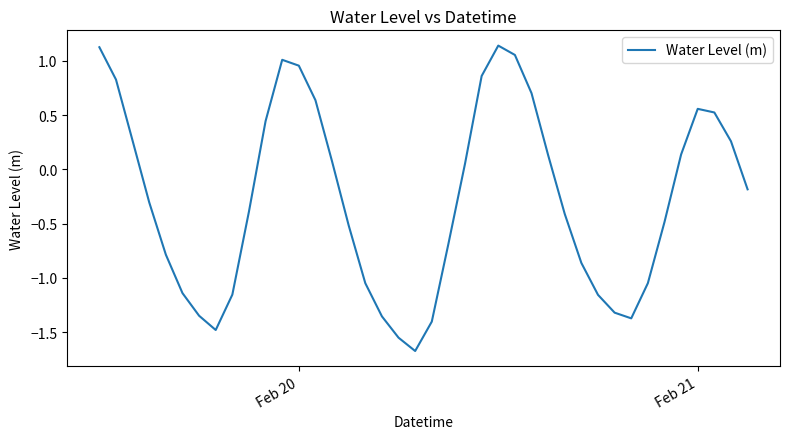

What is the smallest value displayed?

-1.7